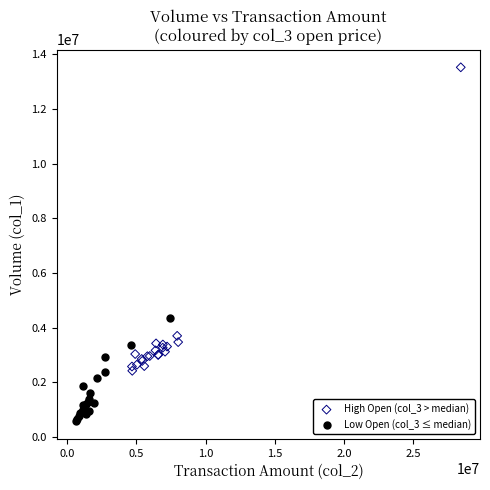

Which series contains the lowest Y value?

Low Open (col_3 ≤ median)